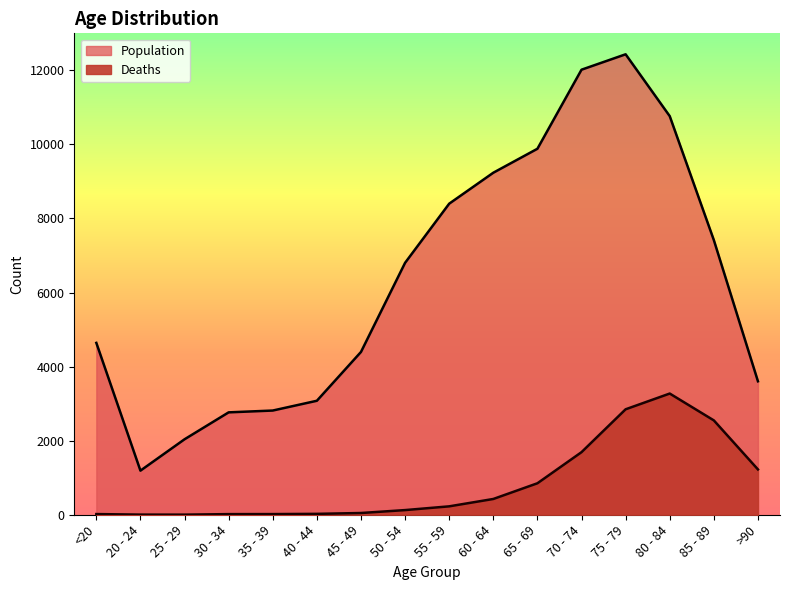

Between 50 - 54 and >90, which series saw the biggest shift?

Population